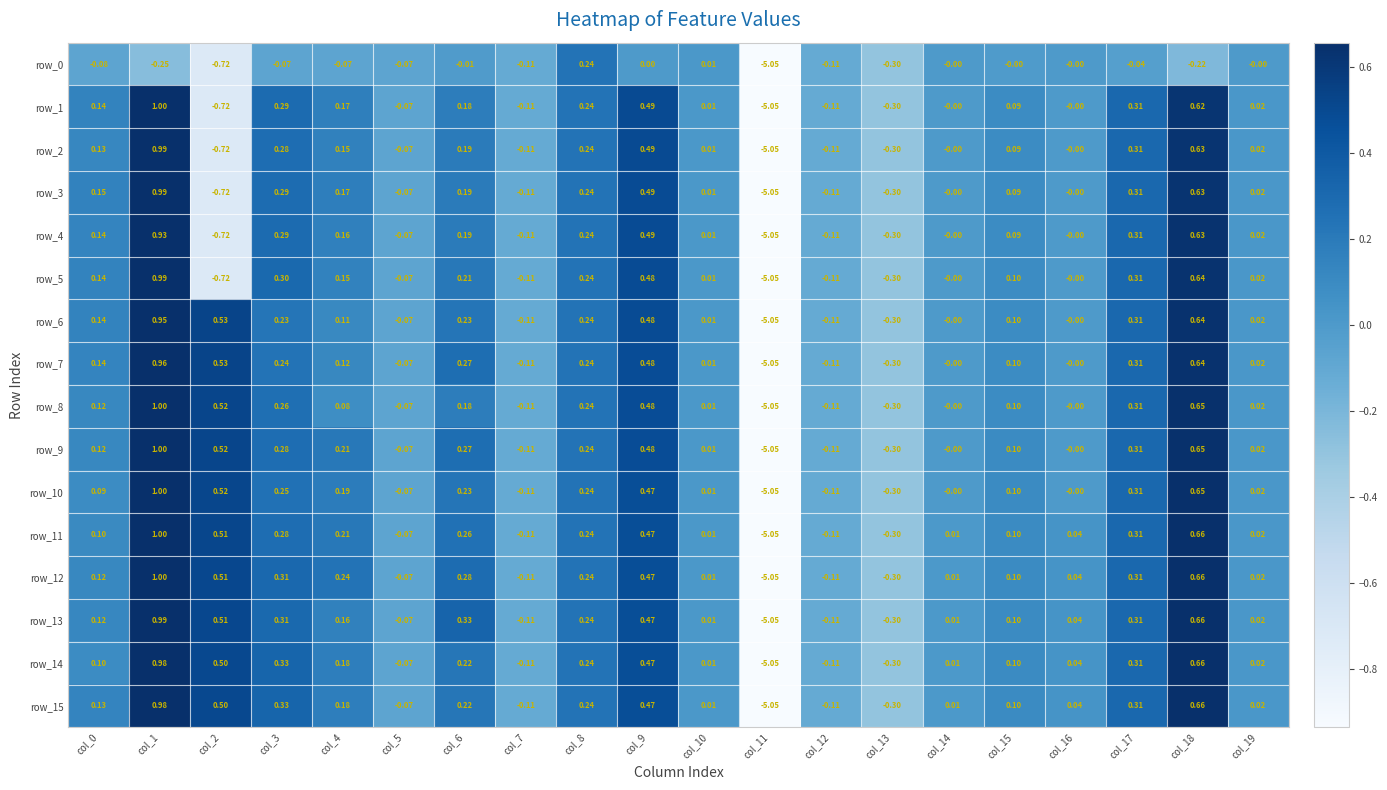

Where is row_15 nearest to the value -2?

col_13